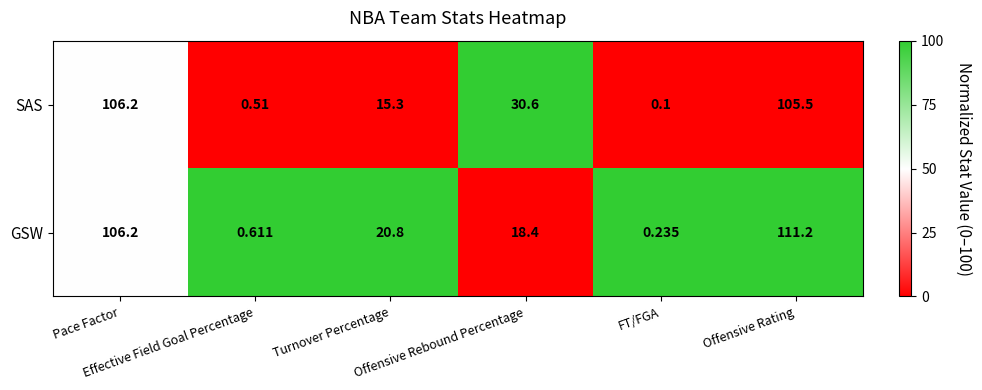

Rank the series by their average value, from lowest to highest.

GSW, SAS